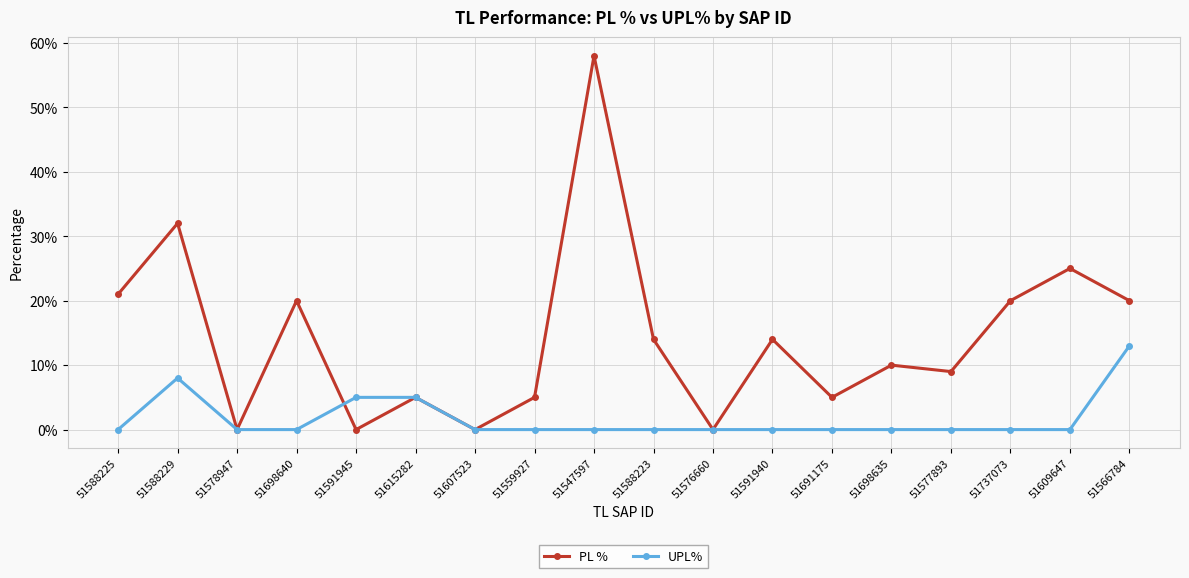

At which label does UPL% reach its peak?

51566784